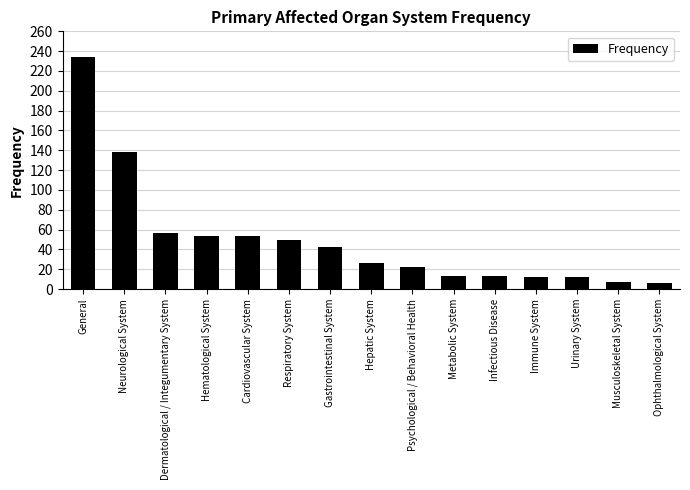

What is the sum of the values at Psychological / Behavioral Health and Respiratory System?

71